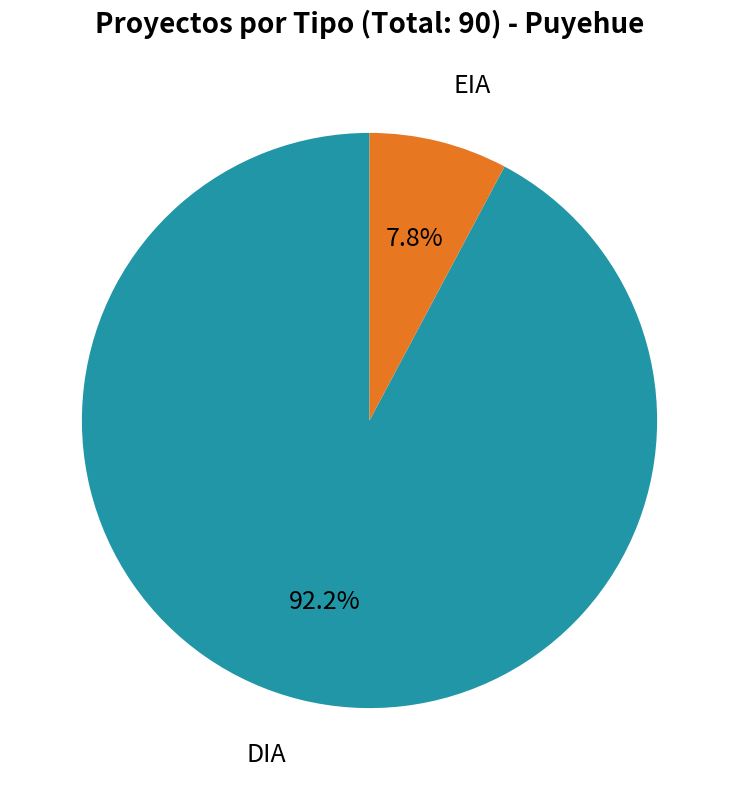

Is there any slice that represents more than half of the pie?

Yes